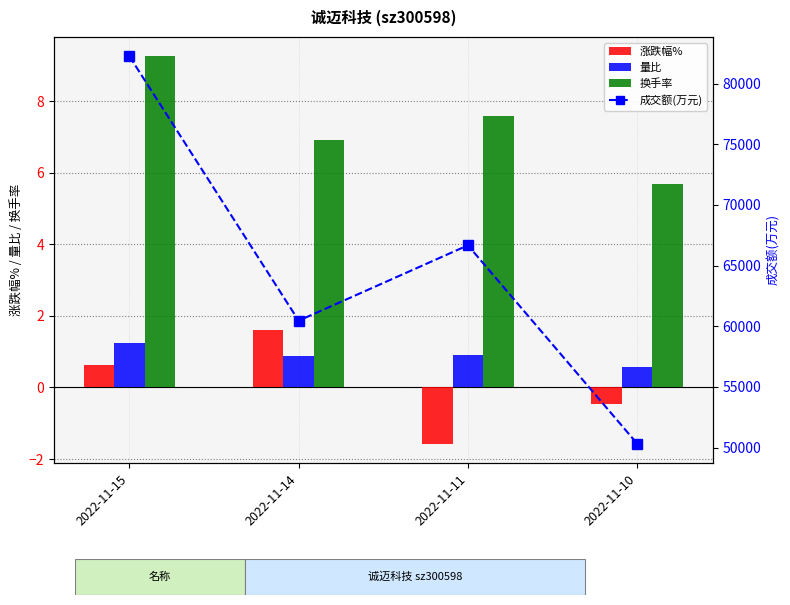

What is the total value across all series at 2022-11-15?

82264.1